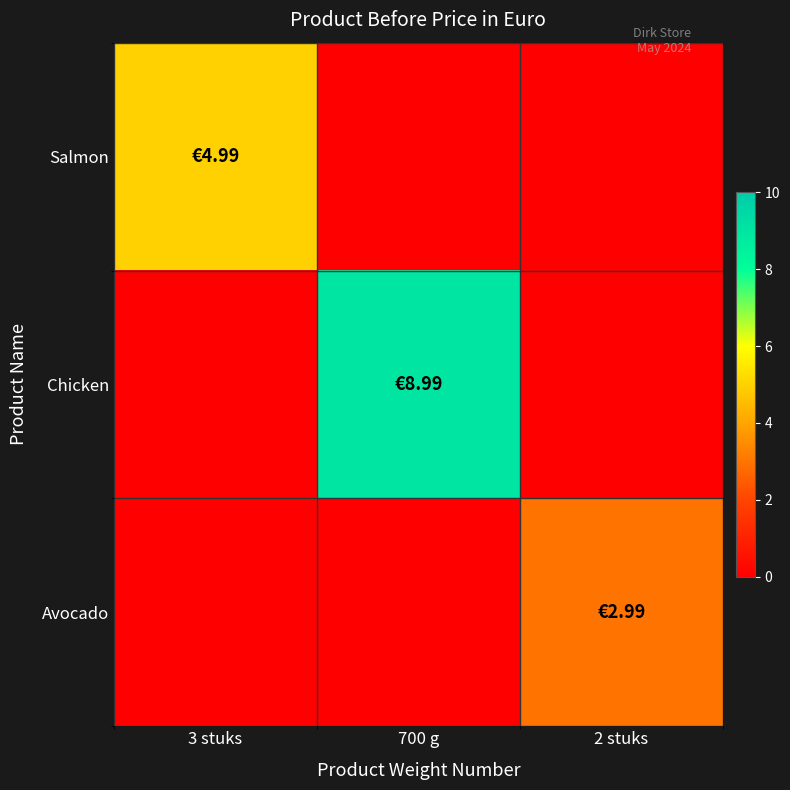

Which series changed the most between 3 stuks and 2 stuks?

Salmon